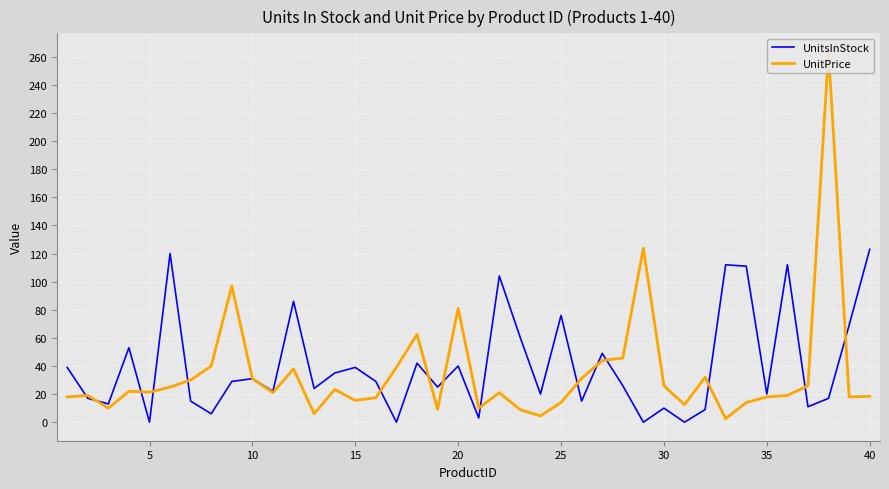

What is the average value of the UnitsInStock series?

40.3